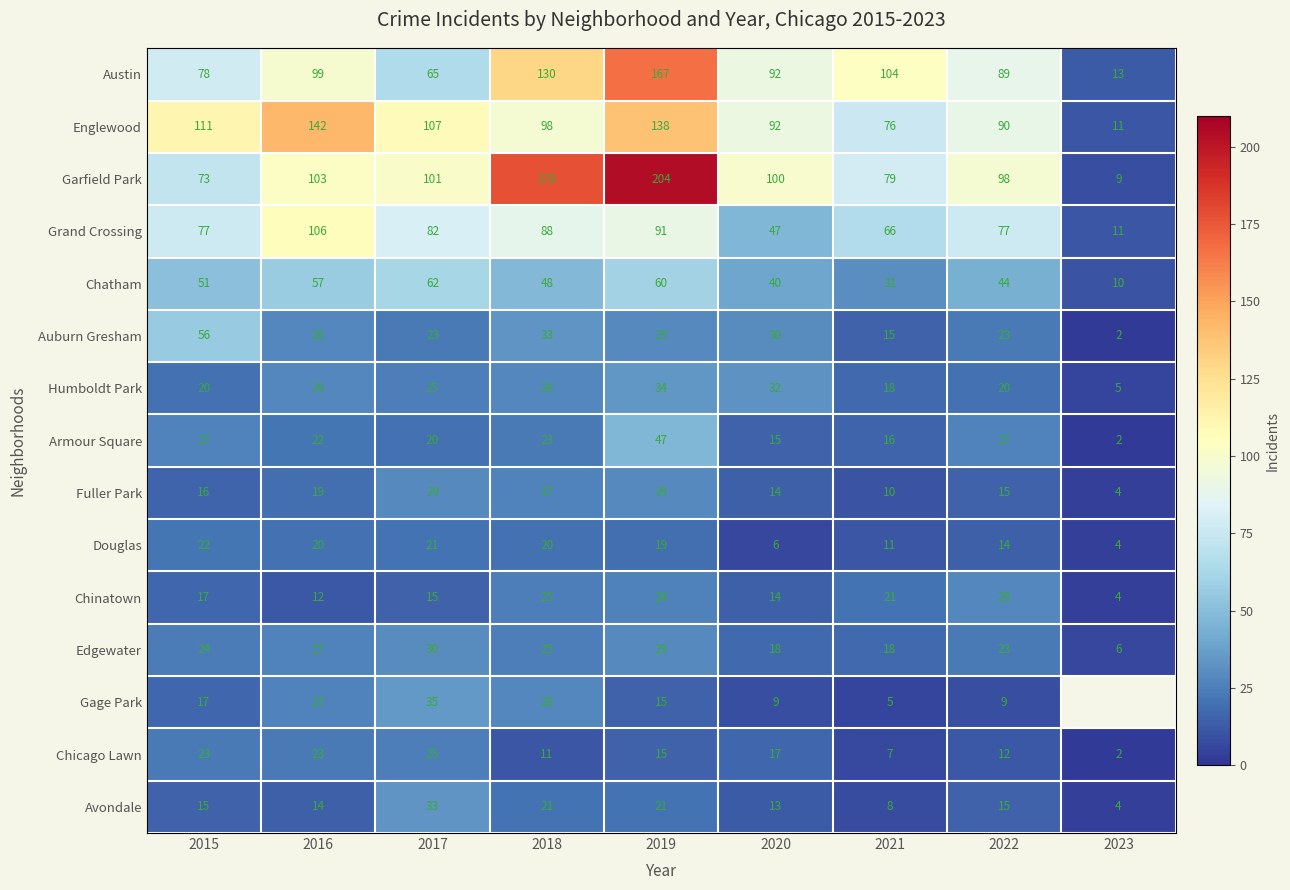

What is the maximum value shown in the chart?

204.0